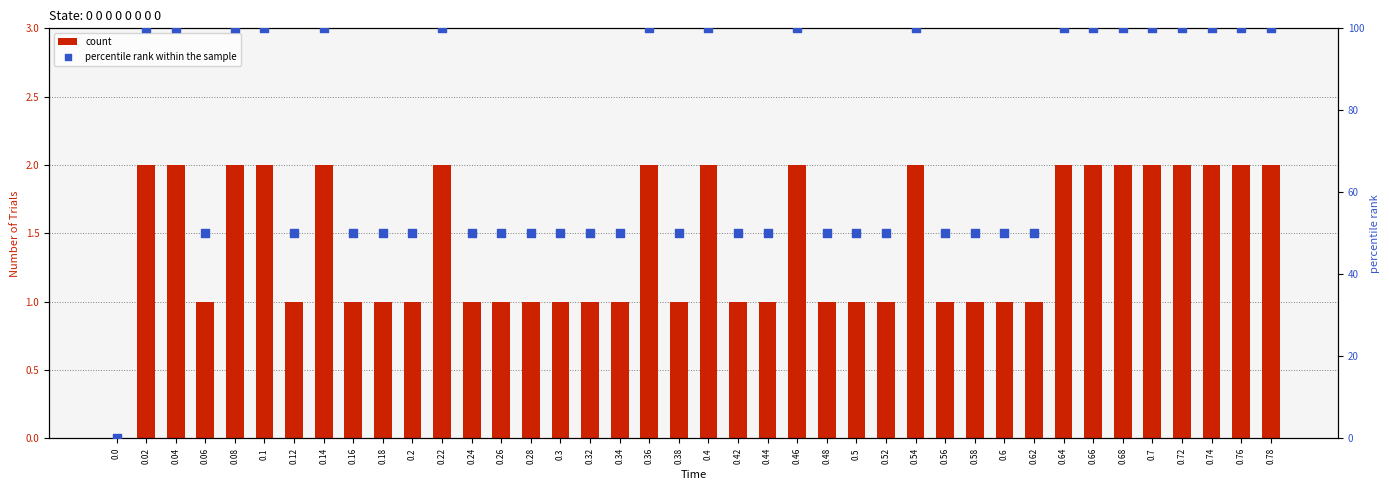

Which series reaches the maximum Y coordinate?

percentile rank within the sample